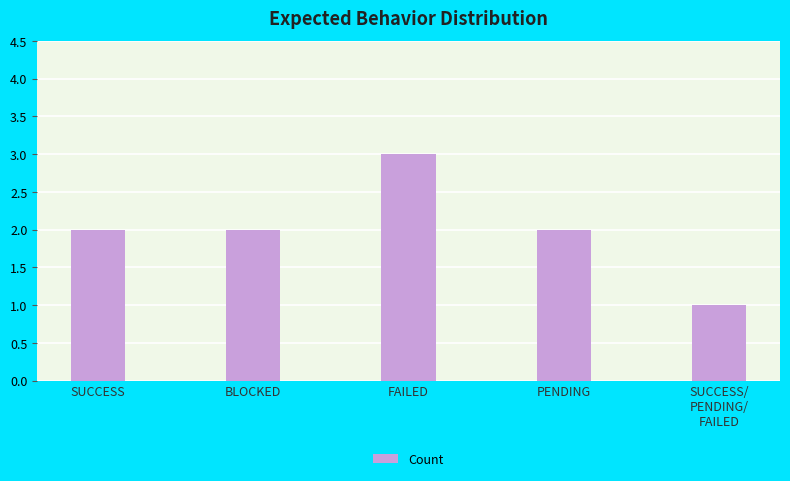

How many distinct data groups are displayed?

1